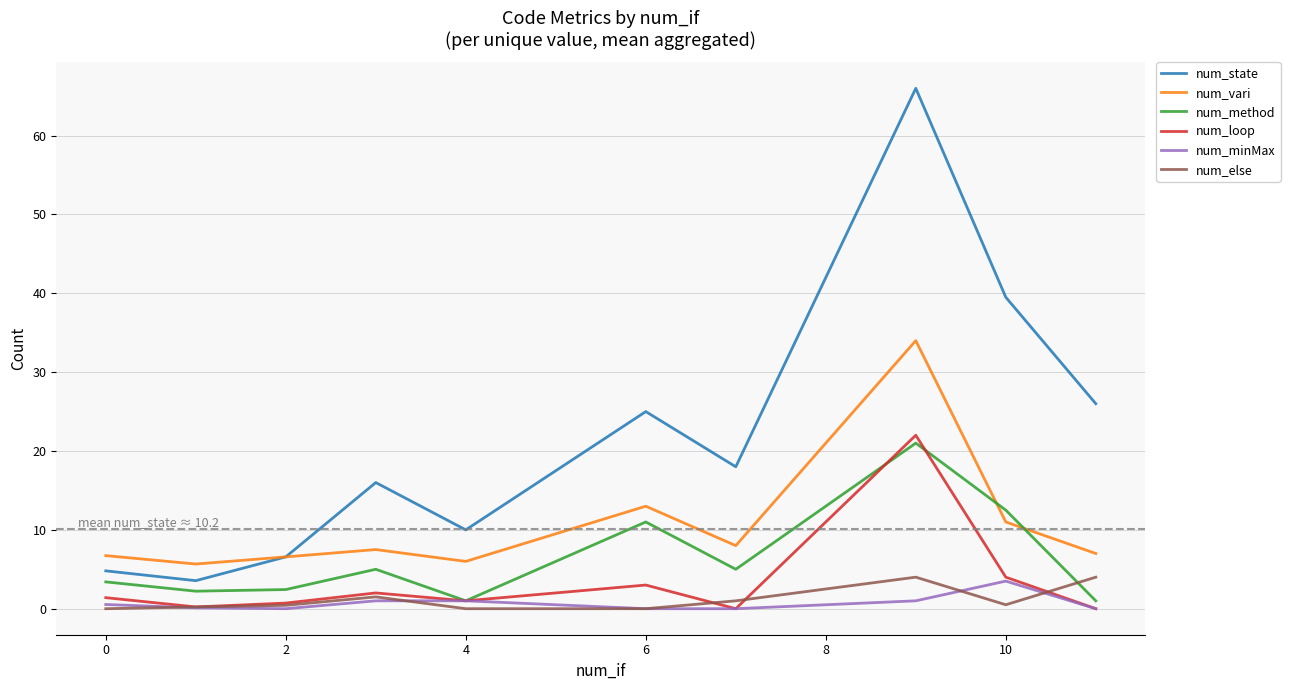

Which series has the largest total across all categories?

num_state